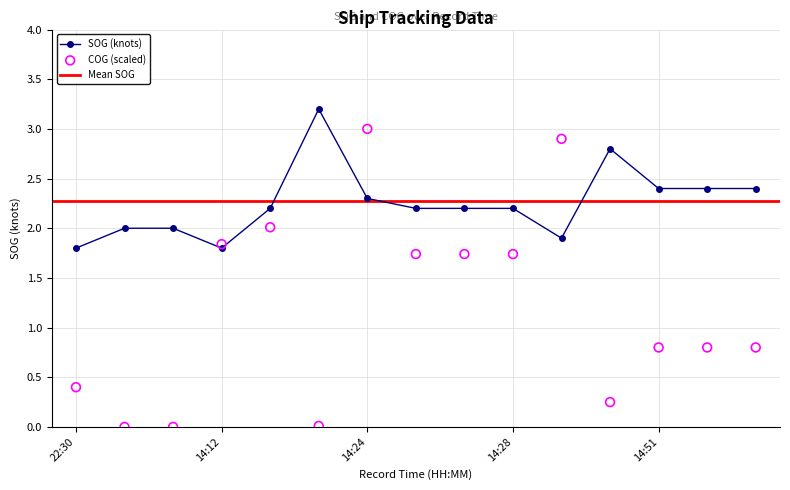

Which series reaches the maximum Y coordinate?

SOG